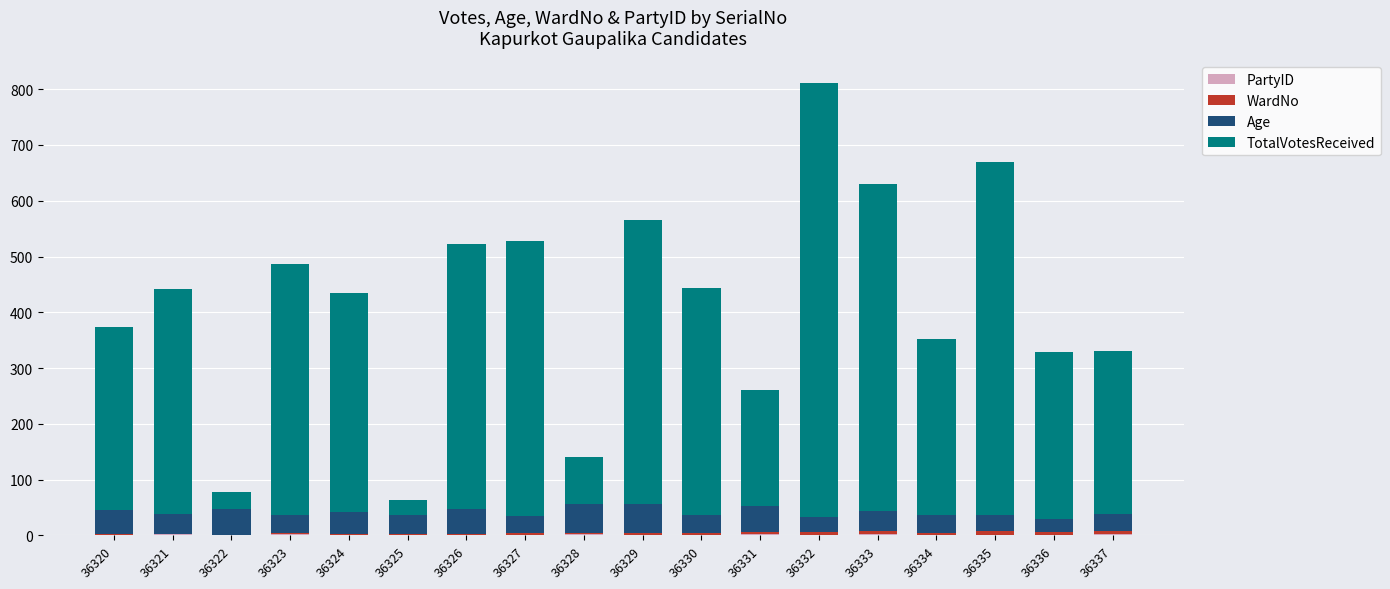

What is the total value across all series at 36324?

435